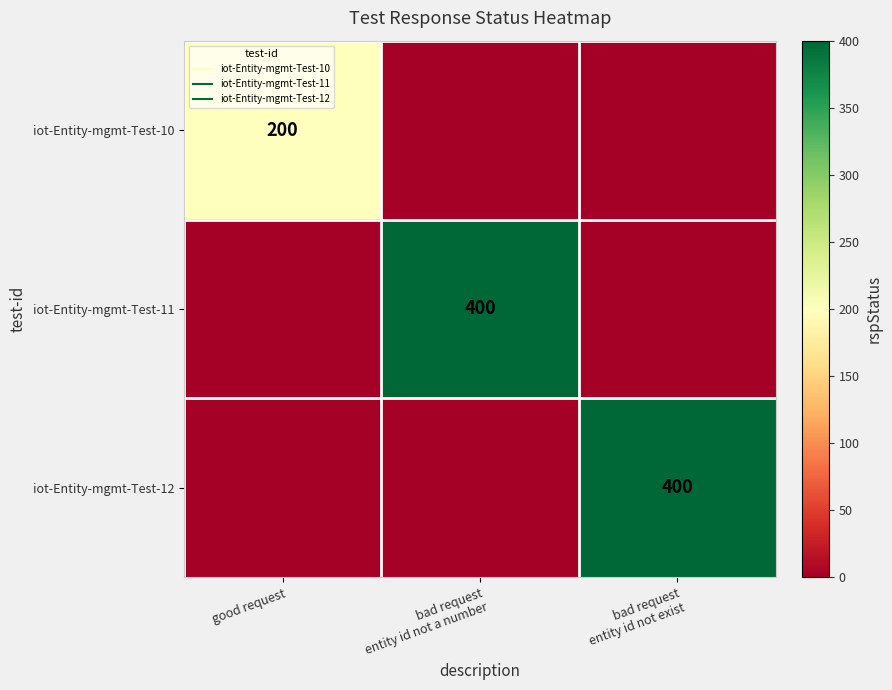

Which has a higher value, good request or bad request
entity id not a number?

good request